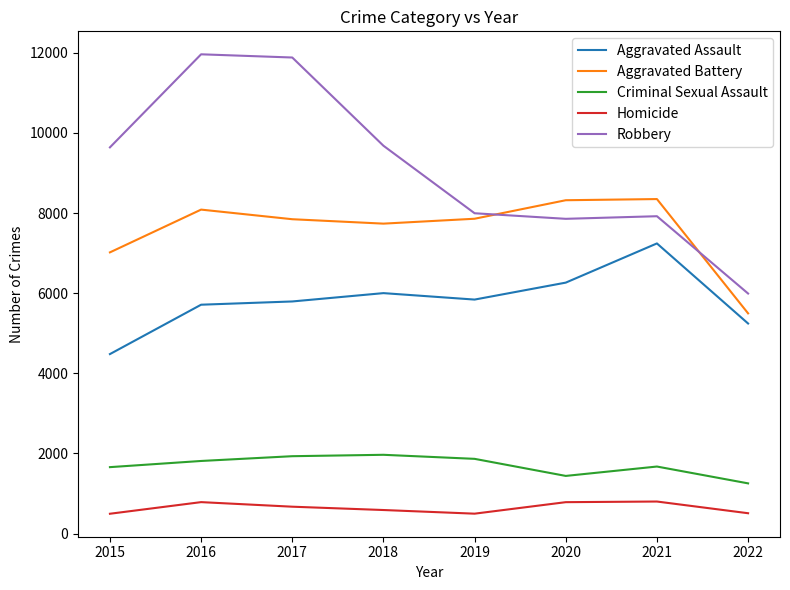

True or false: Criminal Sexual Assault and Homicide cross at least once.

False